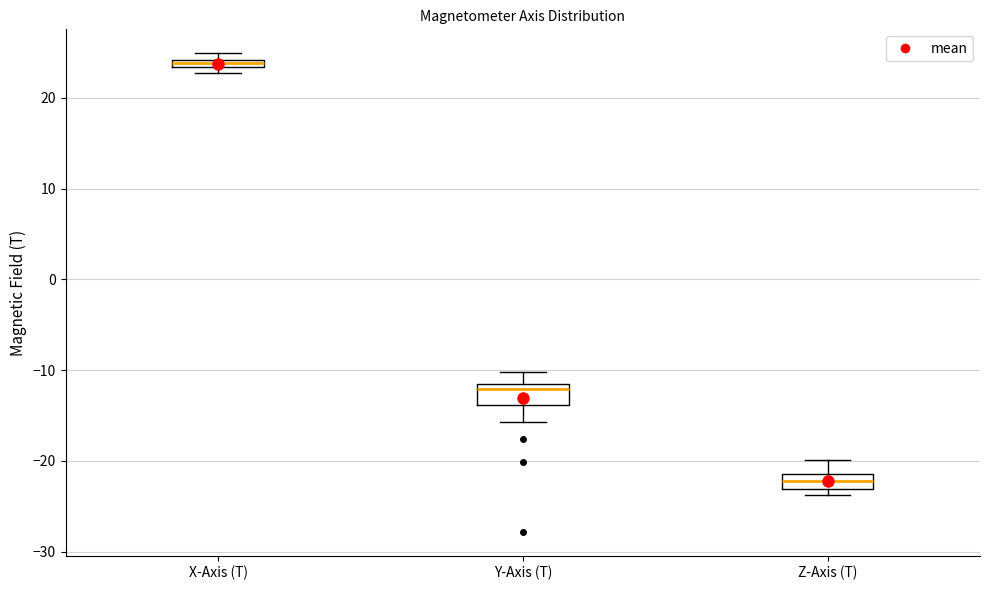

Where is the lower edge of the box for Y-Axis (T) on the y-axis? The values are not printed on the chart, so give them approximately, as read against the axis.

-14